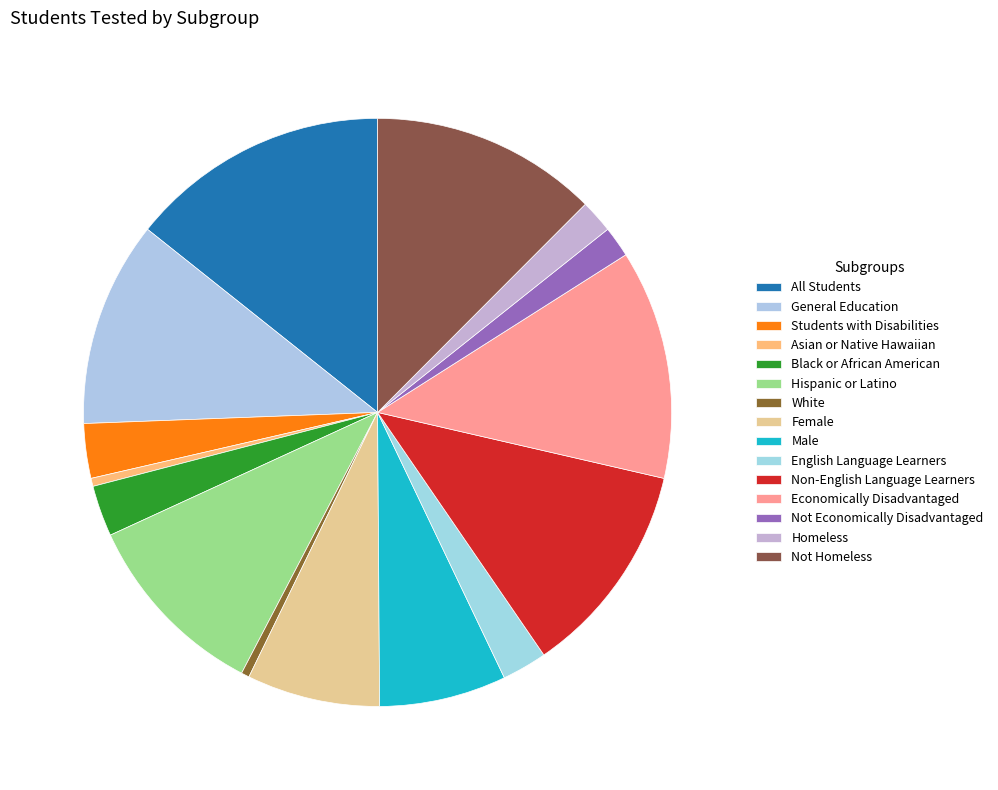

True or false: Students with Disabilities accounts for 1% of the total.

False